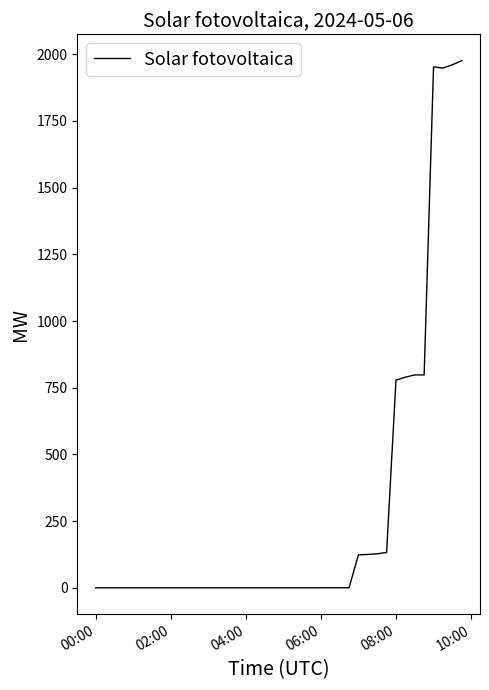

What is the minimum value shown in the chart?

0.2